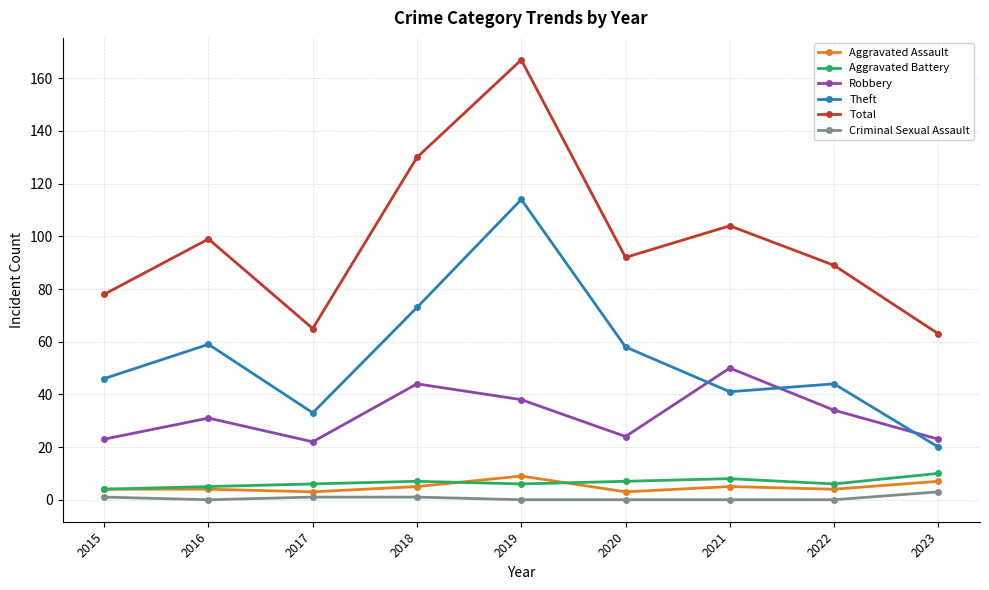

At which label does Robbery reach its peak?

2021